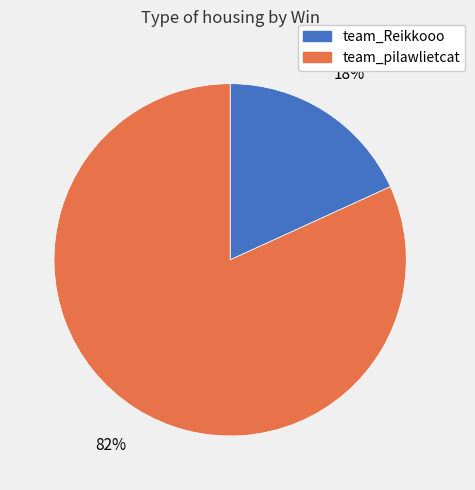

True or false: team_pilawlietcat accounts for 82% of the total.

True